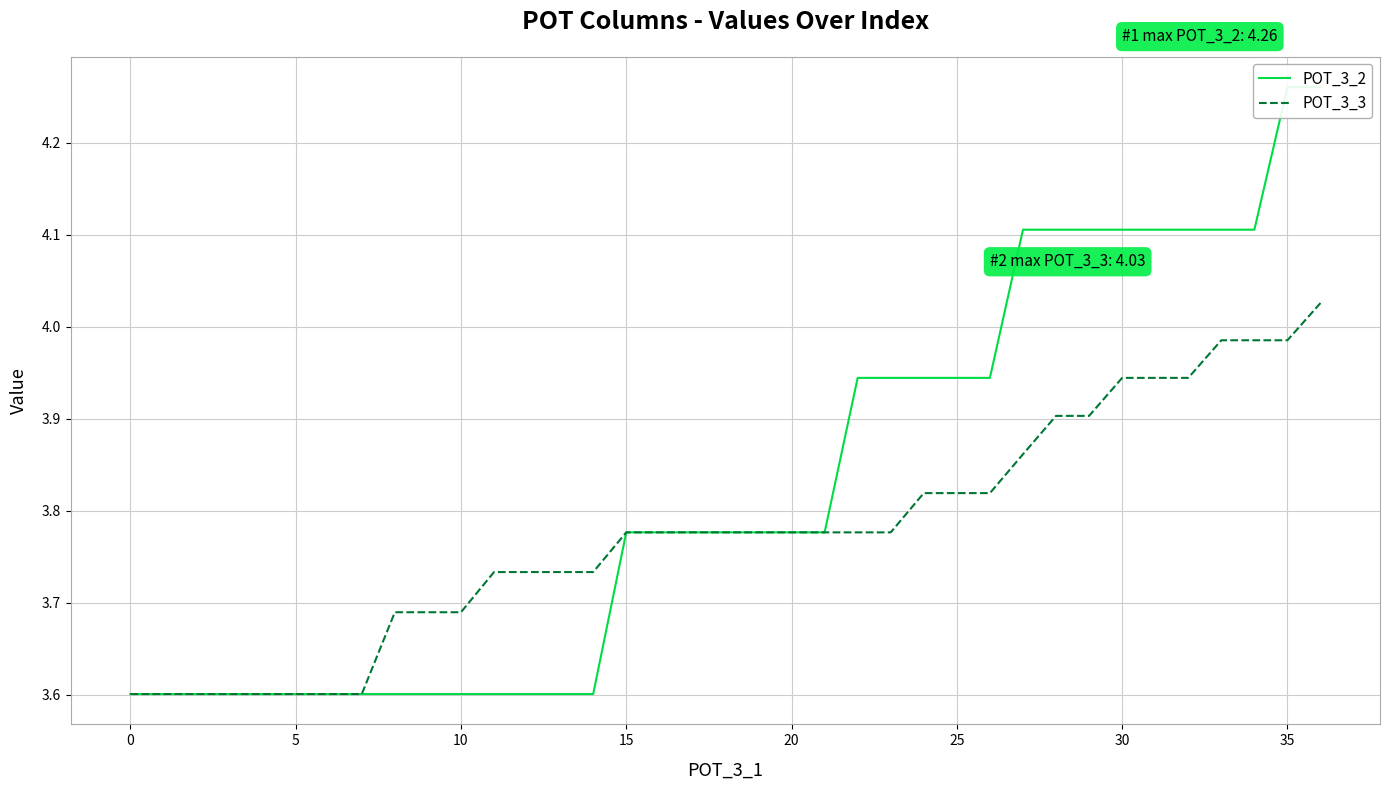

True or false: POT_3_3 and POT_3_2 cross at least once.

False